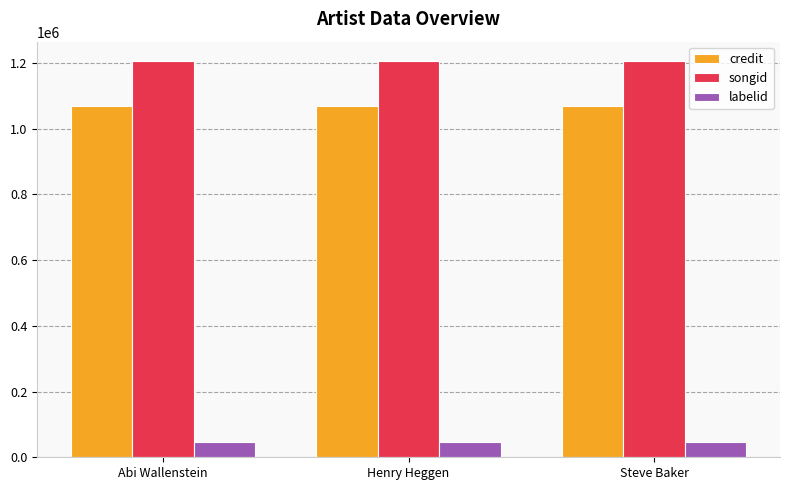

What is the spread (max minus min) of values at Steve Baker?

1157775